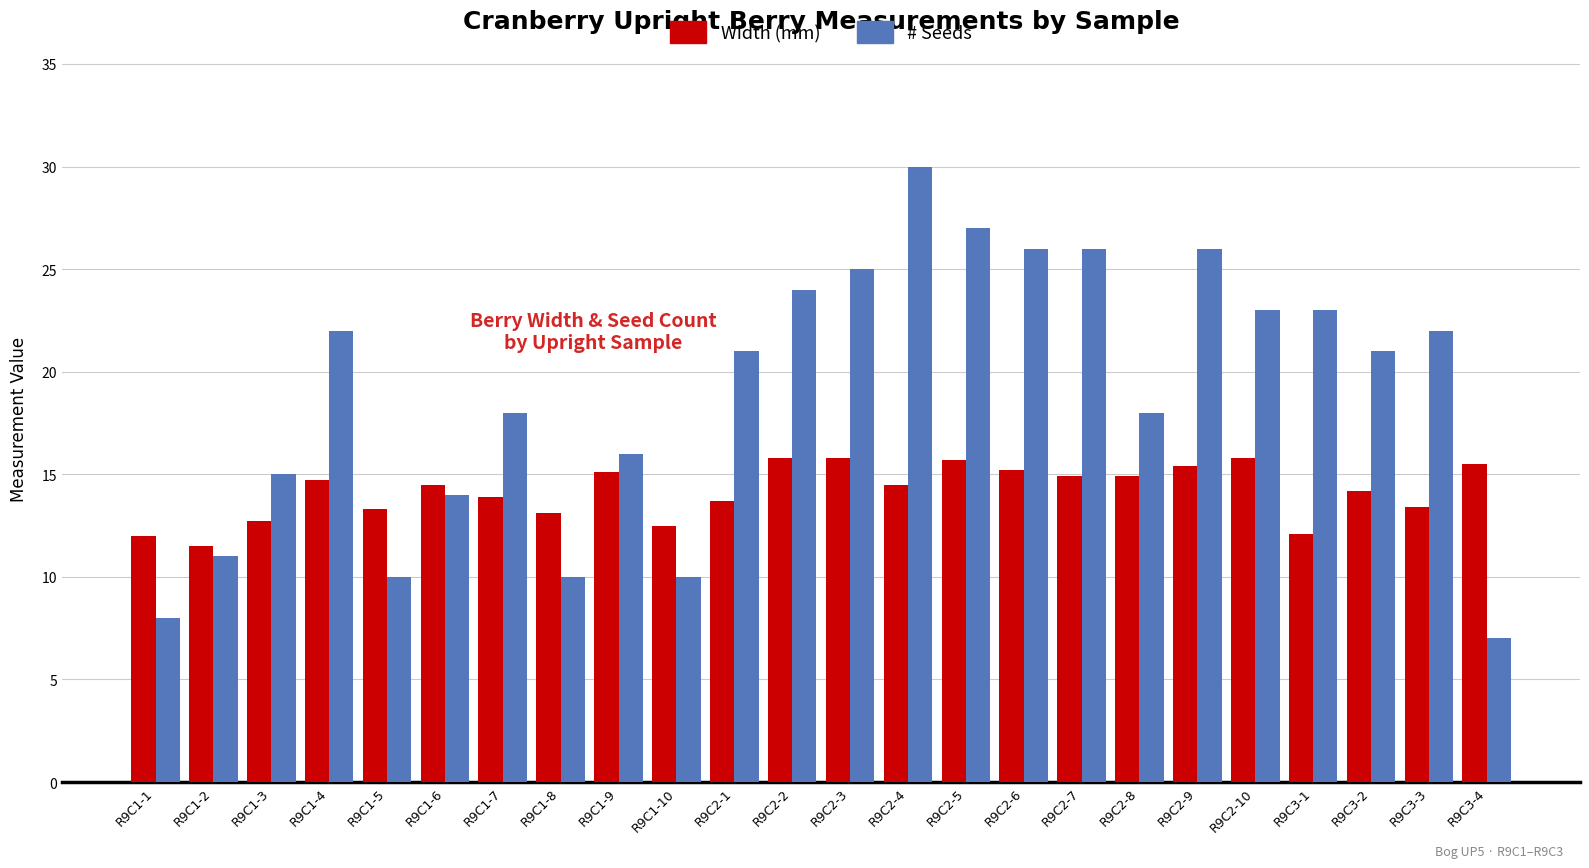

What value does the Width (mm) series have at R9C1-3?

12.7